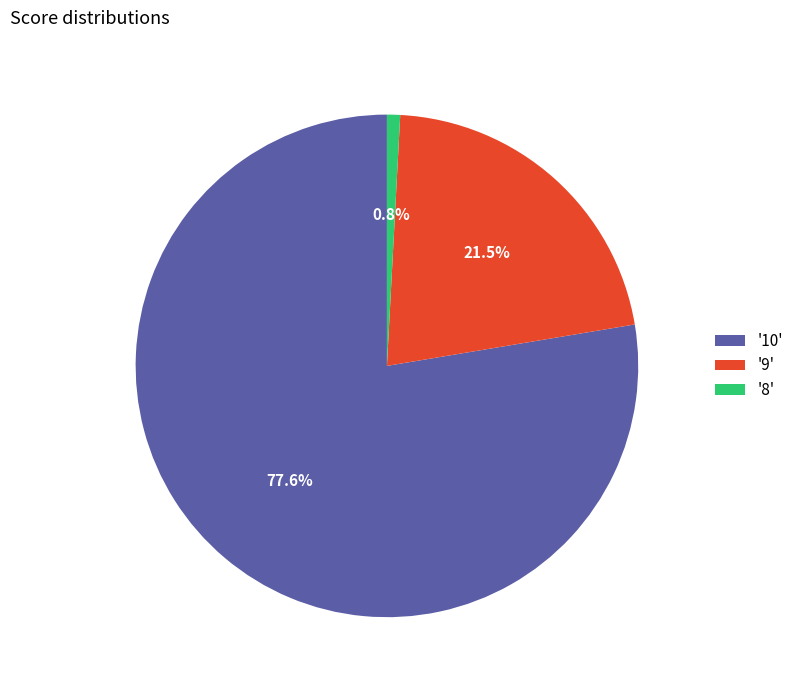

Rank the categories by value from lowest to highest.

'8', '9', '10'